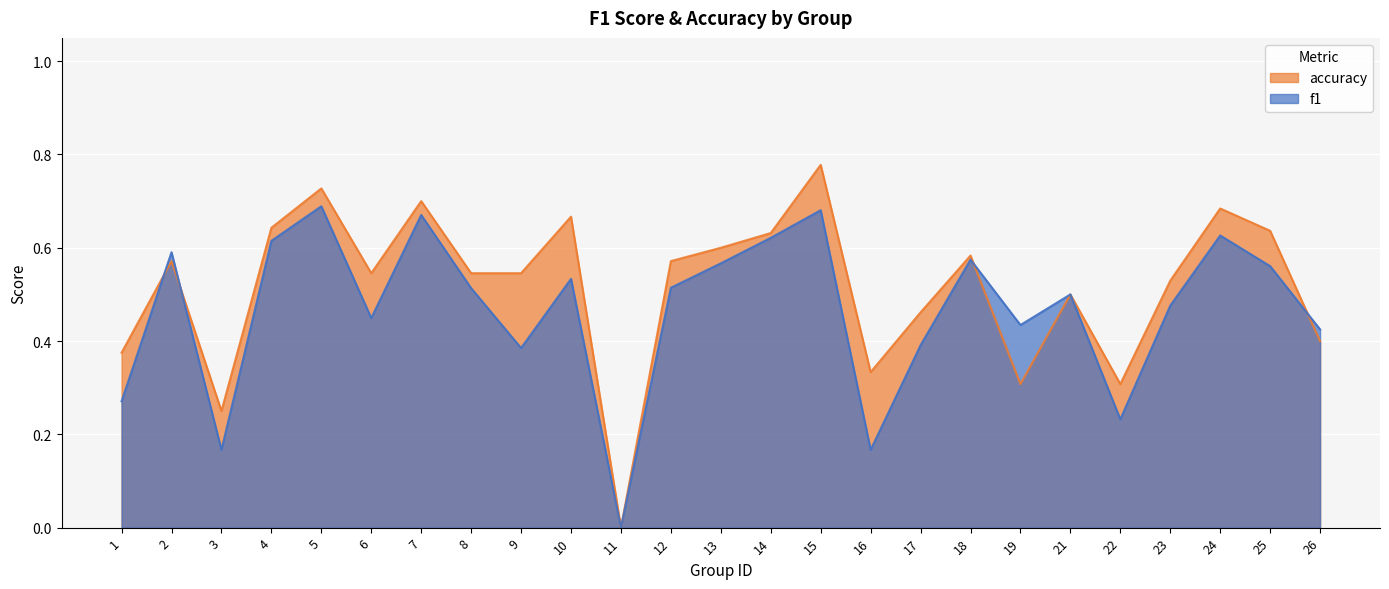

At how many categories does at least one series exceed 0?

24